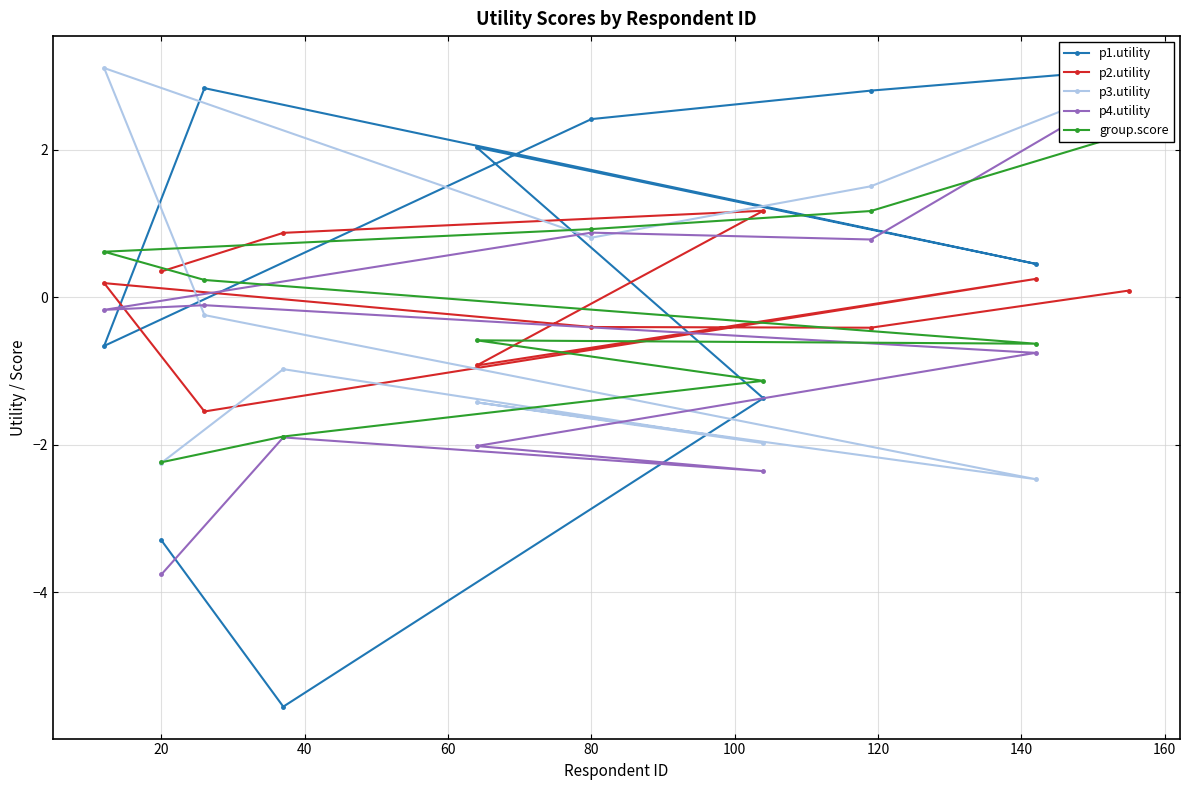

What is the highest value of the p2.utility series?

1.2